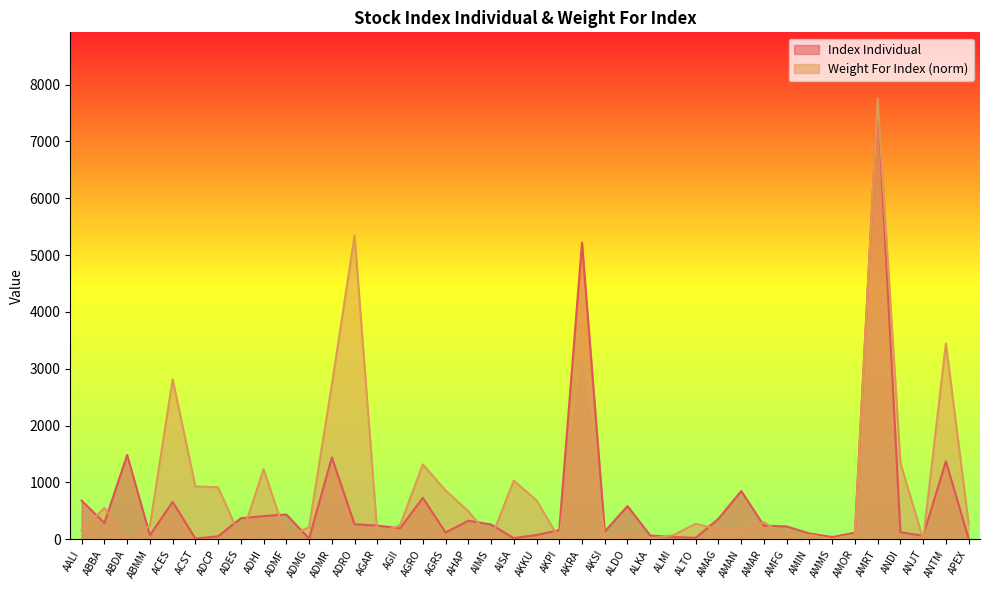

Which has a higher value, ACES or AISA?

ACES